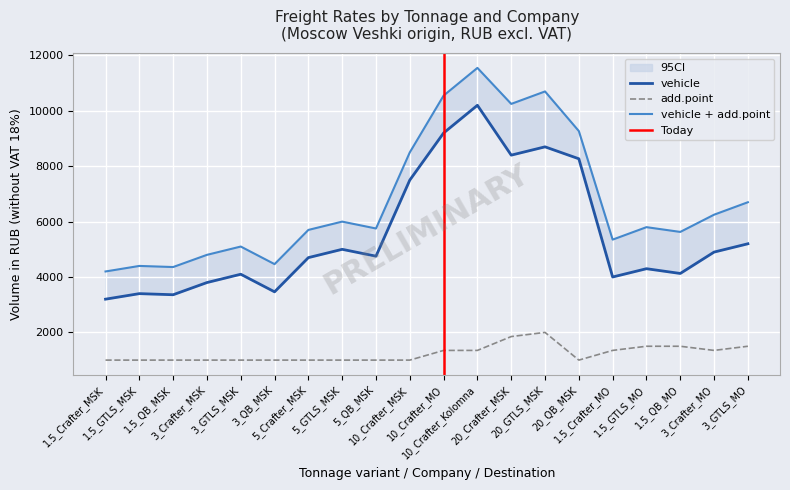

How many data points in add.point are above 1000?

9